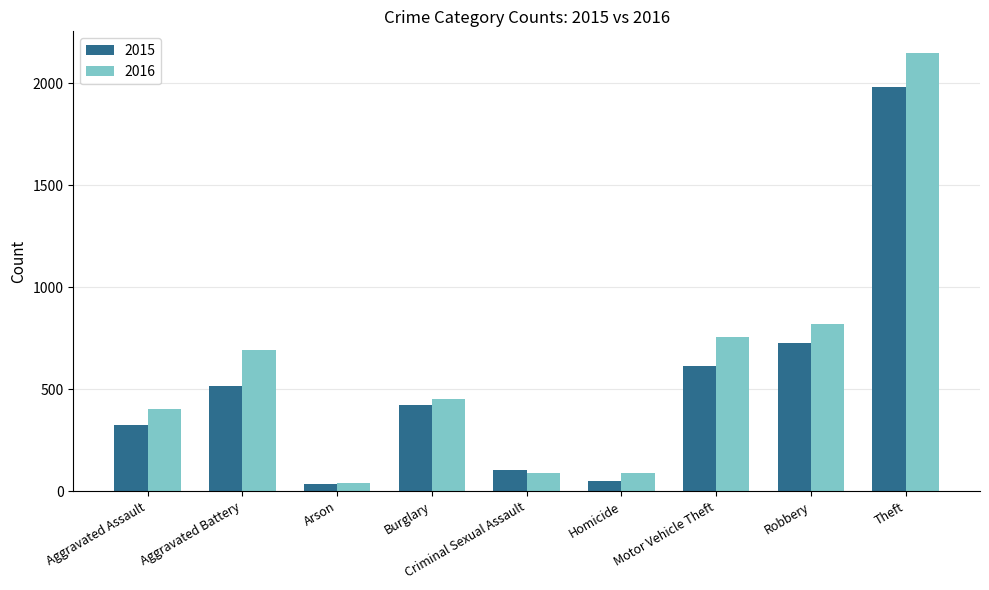

What is the label of the 7th bar from the right?

Arson